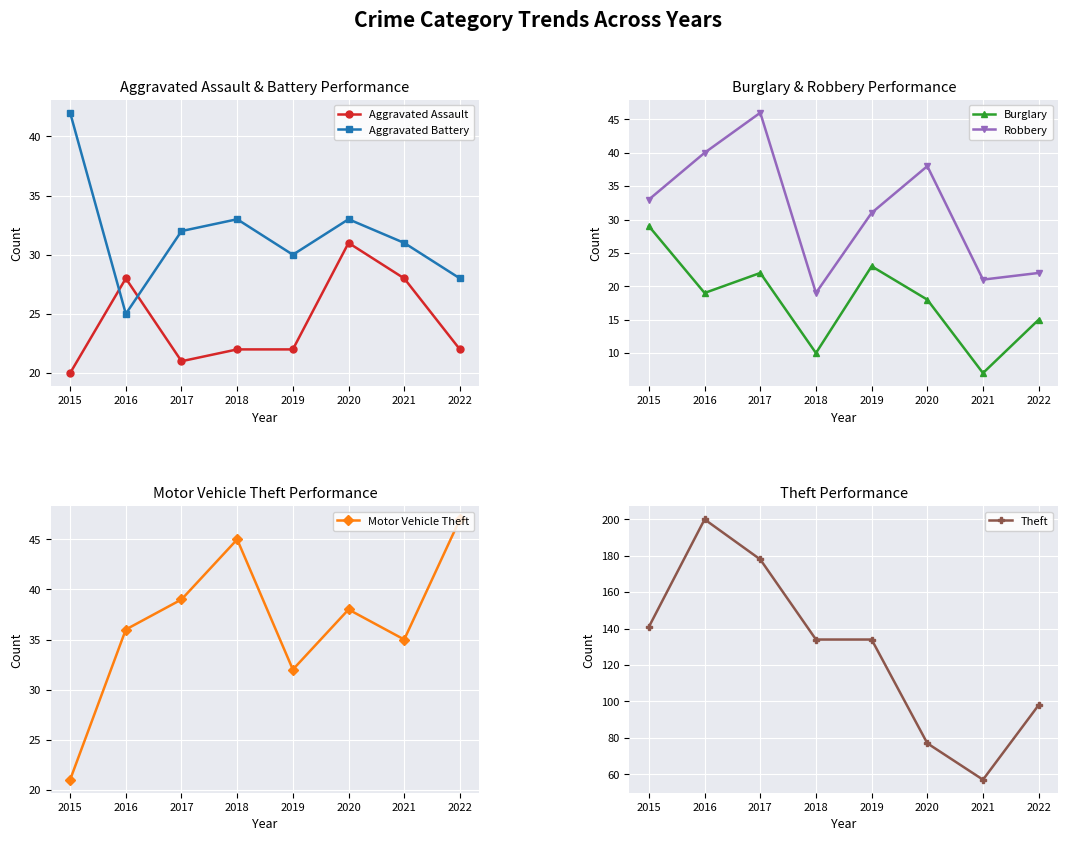

True or false: Aggravated Assault and Robbery intersect in this chart.

True